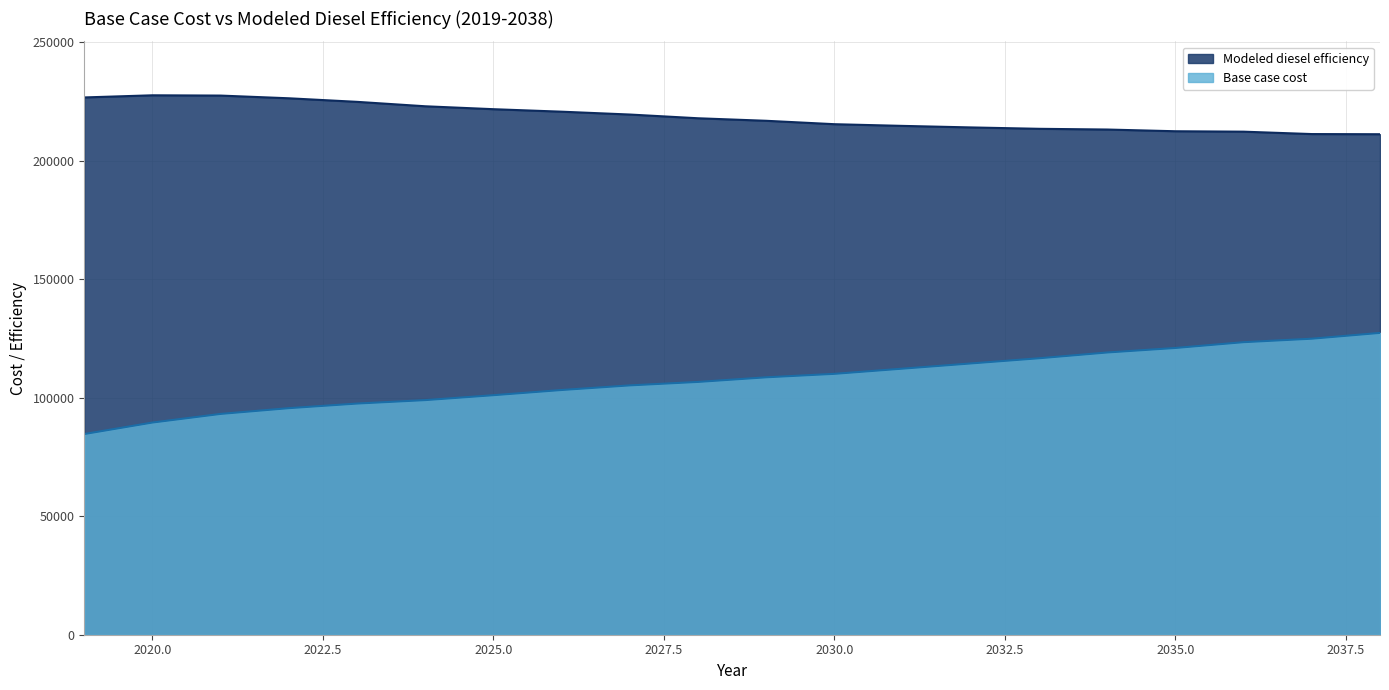

Which category has the lowest value across all series?

2019